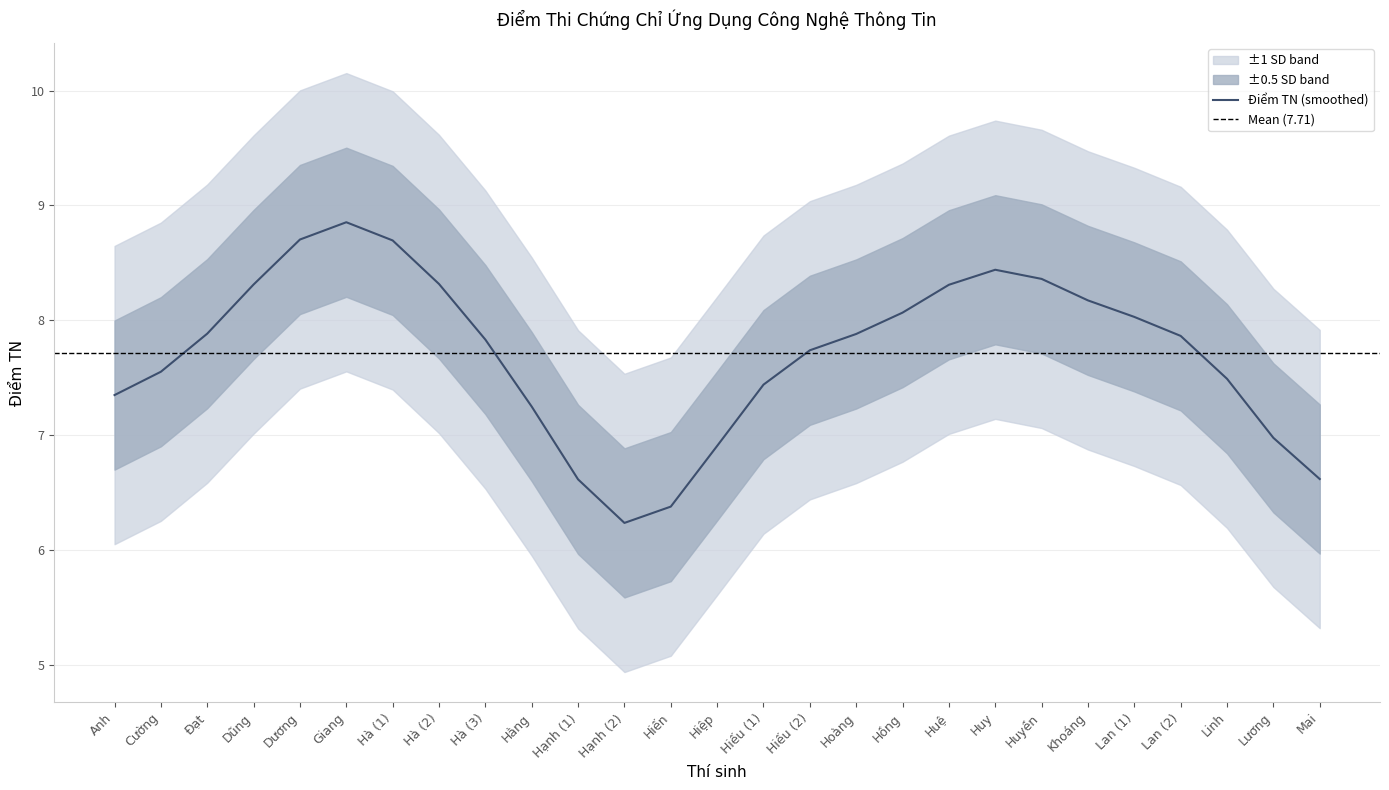

True or false: Điểm TN (smoothed) has a value of 6.6 at Hạnh (1).

True